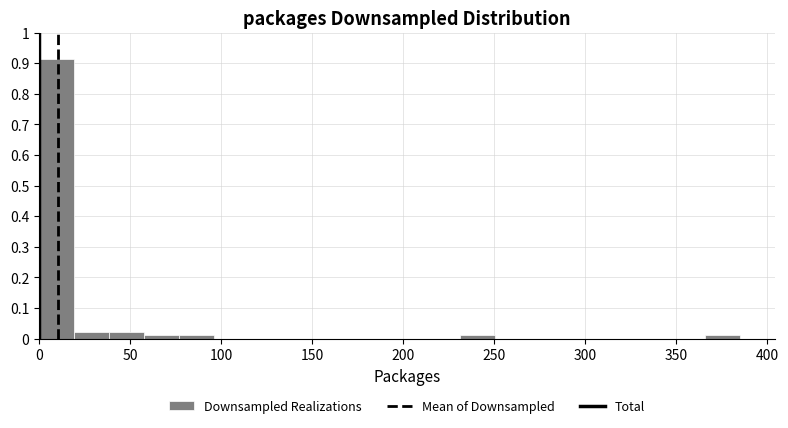

Around what value on the x-axis is the tallest bar? Give the approximate position of its centre, as read against the axis.

10